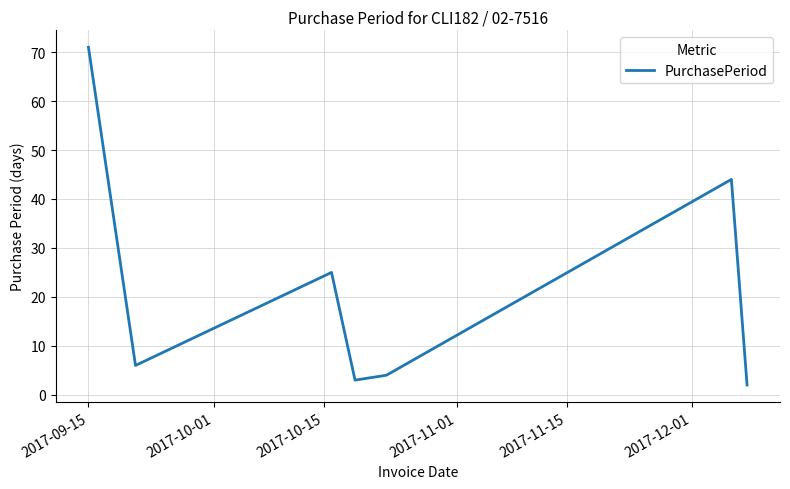

How many interior local peaks (higher than both neighbors) does the data have?

2